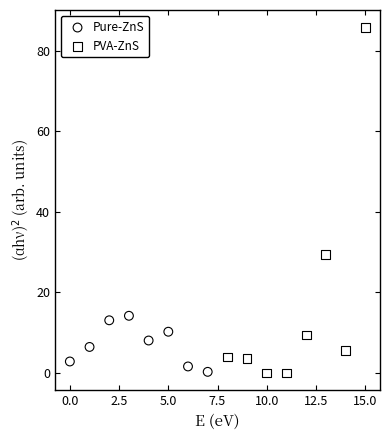

Which series has the largest Y range (max minus min)?

PVA-ZnS